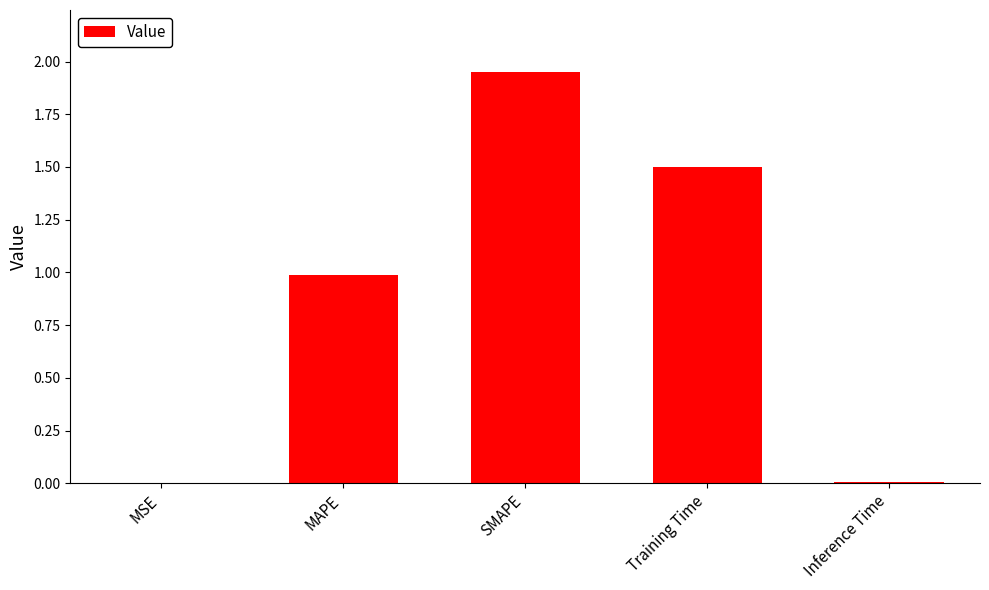

Which label corresponds to the largest value in the chart?

SMAPE